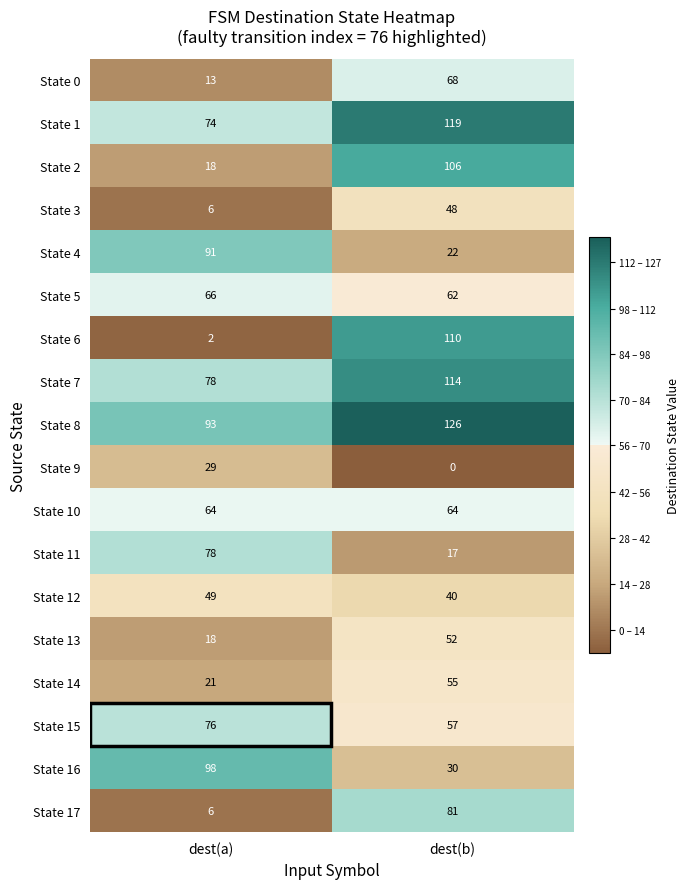

What is the spread (max minus min) of values at dest(b)?

126